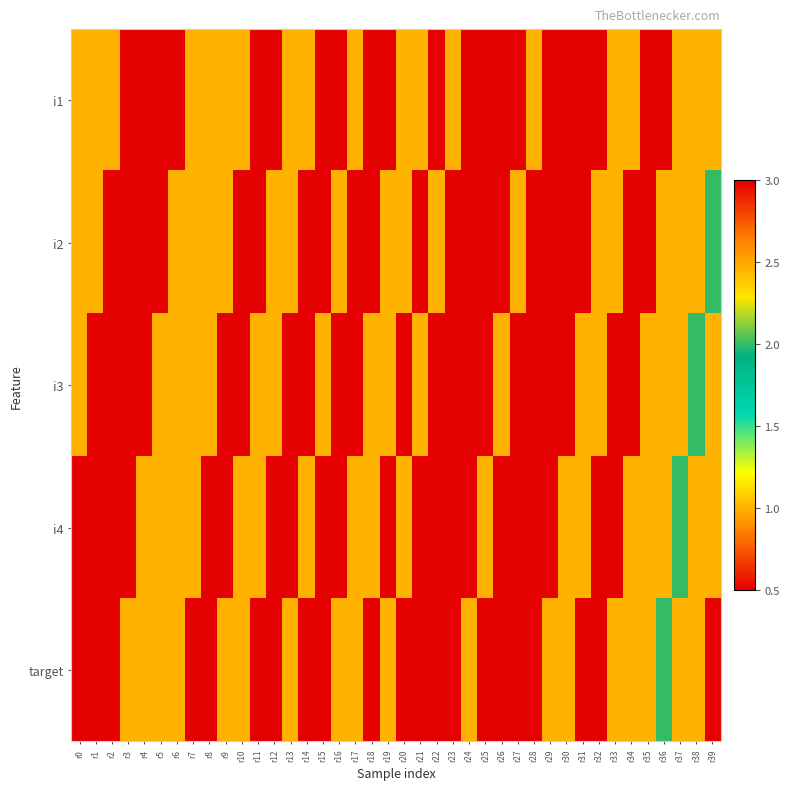

Reading left to right, list all the values displayed in this chart.

i1: r0=1.0	r1=1.0	r2=1.0	r3=0.5	r4=0.5	r5=0.5	r6=0.5	r7=1.0	r8=1.0	r9=1.0	r10=1.0	r11=0.5	r12=0.5	r13=1.0	r14=1.0	r15=0.5	r16=0.5	r17=1.0	r18=0.5	r19=0.5	r20=1.0	r21=1.0	r22=3.0	r23=1.0	r24=0.5	r25=0.5	r26=0.5	r27=0.5	r28=1.0	r29=0.5	r30=0.5	r31=0.5	r32=0.5	r33=1.0	r34=1.0	r35=0.5	r36=0.5	r37=1.0	r38=1.0	r39=1.0
i2: r0=1.0	r1=1.0	r2=0.5	r3=0.5	r4=0.5	r5=0.5	r6=1.0	r7=1.0	r8=1.0	r9=1.0	r10=0.5	r11=0.5	r12=1.0	r13=1.0	r14=0.5	r15=0.5	r16=1.0	r17=0.5	r18=0.5	r19=1.0	r20=1.0	r21=3.0	r22=1.0	r23=0.5	r24=0.5	r25=0.5	r26=0.5	r27=1.0	r28=0.5	r29=0.5	r30=0.5	r31=0.5	r32=1.0	r33=1.0	r34=0.5	r35=0.5	r36=1.0	r37=1.0	r38=1.0	r39=2.0
i3: r0=1.0	r1=0.5	r2=0.5	r3=0.5	r4=0.5	r5=1.0	r6=1.0	r7=1.0	r8=1.0	r9=0.5	r10=0.5	r11=1.0	r12=1.0	r13=0.5	r14=0.5	r15=1.0	r16=0.5	r17=0.5	r18=1.0	r19=1.0	r20=3.0	r21=1.0	r22=0.5	r23=0.5	r24=0.5	r25=0.5	r26=1.0	r27=0.5	r28=0.5	r29=0.5	r30=0.5	r31=1.0	r32=1.0	r33=0.5	r34=0.5	r35=1.0	r36=1.0	r37=1.0	r38=2.0	r39=1.0
i4: r0=0.5	r1=0.5	r2=0.5	r3=0.5	r4=1.0	r5=1.0	r6=1.0	r7=1.0	r8=0.5	r9=0.5	r10=1.0	r11=1.0	r12=0.5	r13=0.5	r14=1.0	r15=0.5	r16=0.5	r17=1.0	r18=1.0	r19=3.0	r20=1.0	r21=0.5	r22=0.5	r23=0.5	r24=0.5	r25=1.0	r26=0.5	r27=0.5	r28=0.5	r29=0.5	r30=1.0	r31=1.0	r32=0.5	r33=0.5	r34=1.0	r35=1.0	r36=1.0	r37=2.0	r38=1.0	r39=1.0
target: r0=0.5	r1=0.5	r2=0.5	r3=1.0	r4=1.0	r5=1.0	r6=1.0	r7=0.5	r8=0.5	r9=1.0	r10=1.0	r11=0.5	r12=0.5	r13=1.0	r14=0.5	r15=0.5	r16=1.0	r17=1.0	r18=3.0	r19=1.0	r20=0.5	r21=0.5	r22=0.5	r23=0.5	r24=1.0	r25=0.5	r26=0.5	r27=0.5	r28=0.5	r29=1.0	r30=1.0	r31=0.5	r32=0.5	r33=1.0	r34=1.0	r35=1.0	r36=2.0	r37=1.0	r38=1.0	r39=0.5